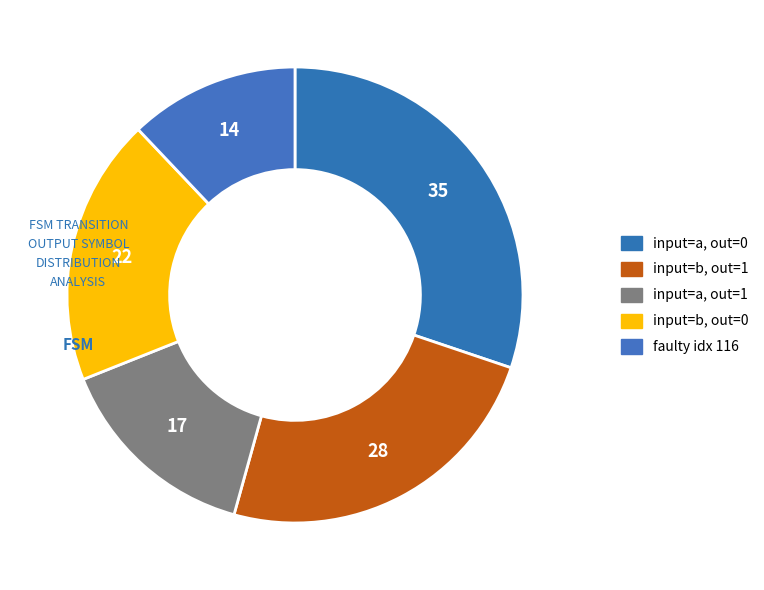

How many segments does this pie chart have?

5